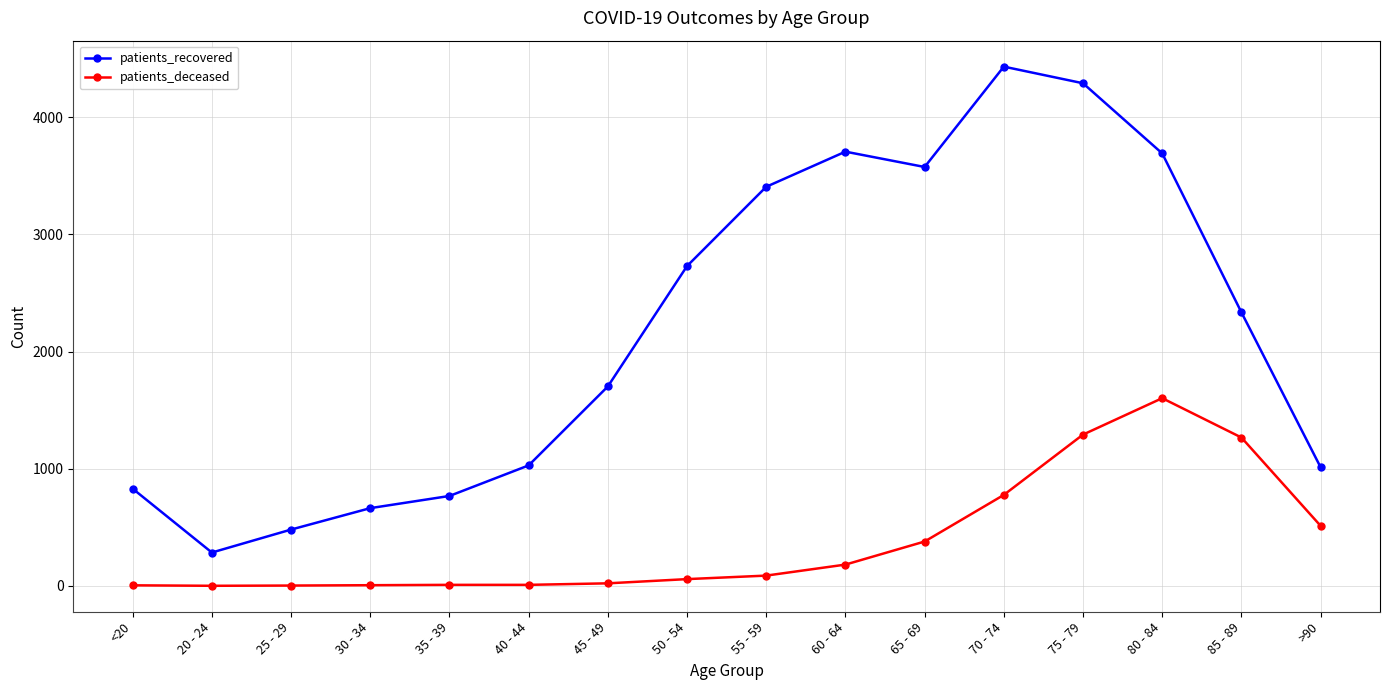

What is the label of the 13th point from the left?

75 - 79